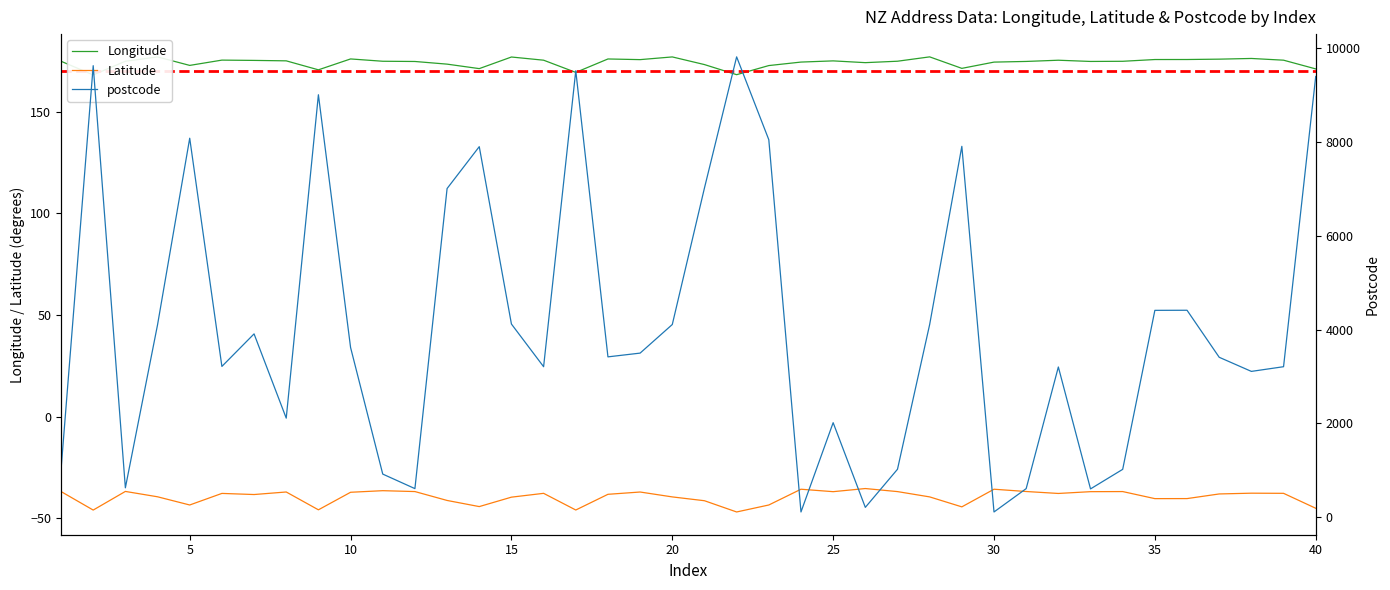

True or false: postcode has more than 1 interior local peaks.

True